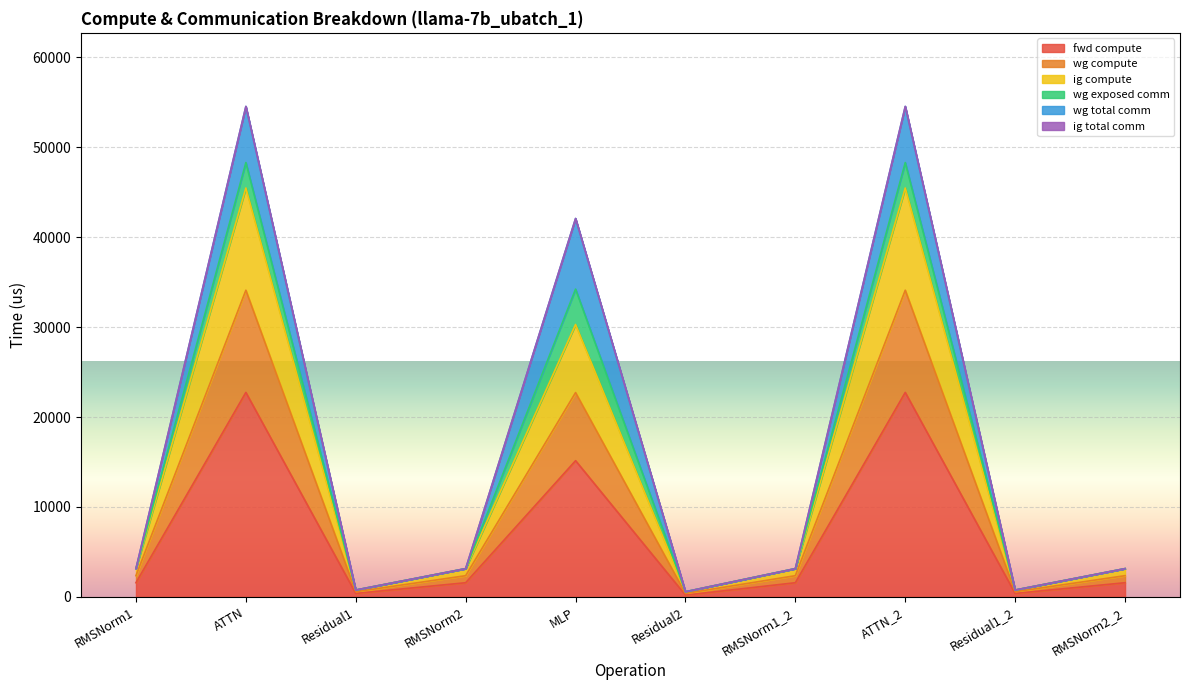

At which category does the chart reach its minimum across all series?

Residual2